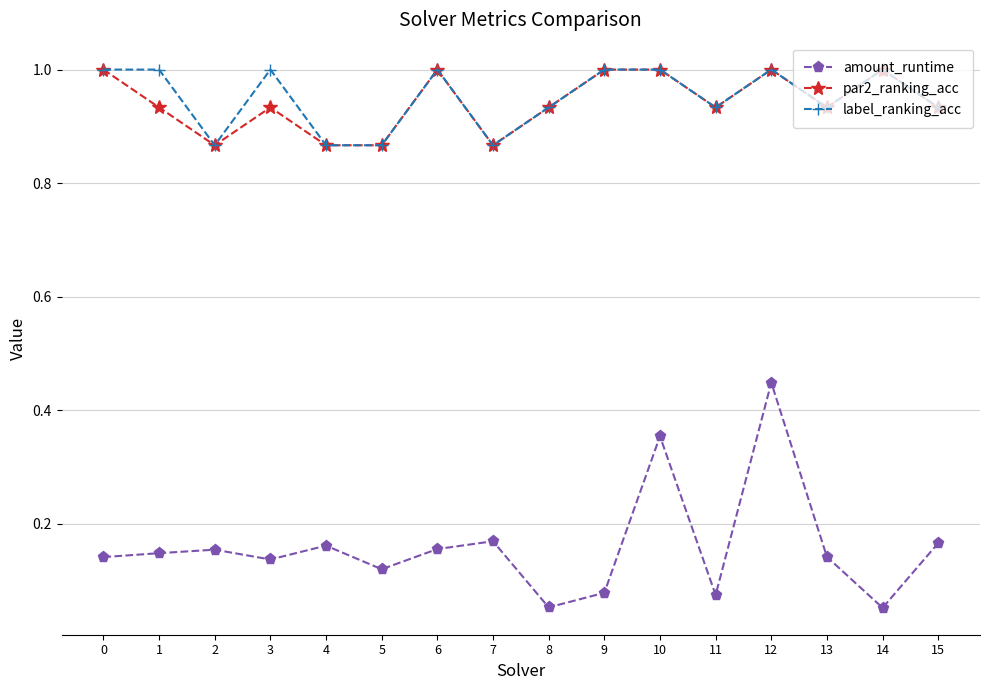

True or false: amount_runtime and label_ranking_acc intersect in this chart.

False